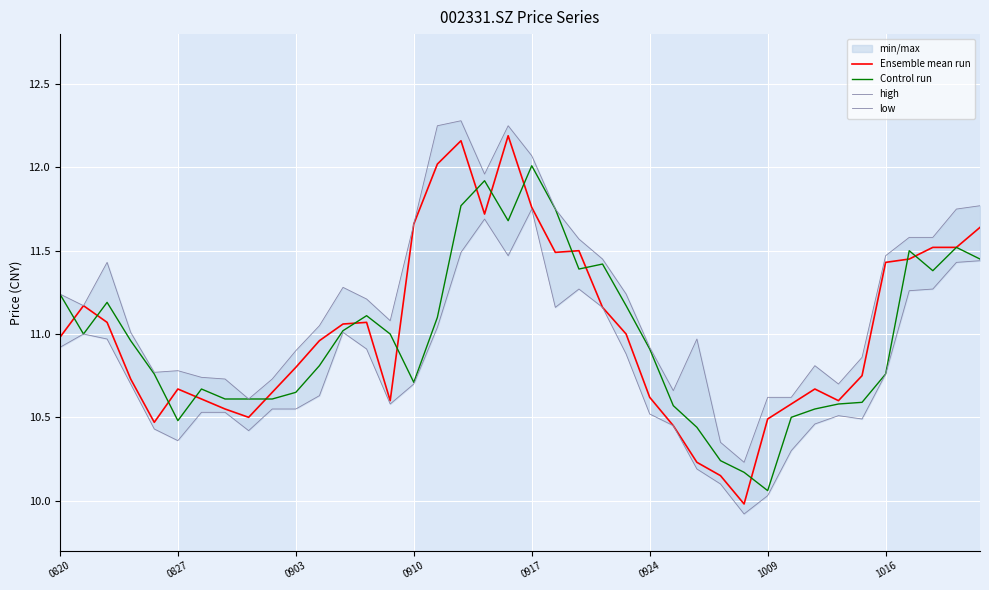

What value does the low series have at 33?

10.5